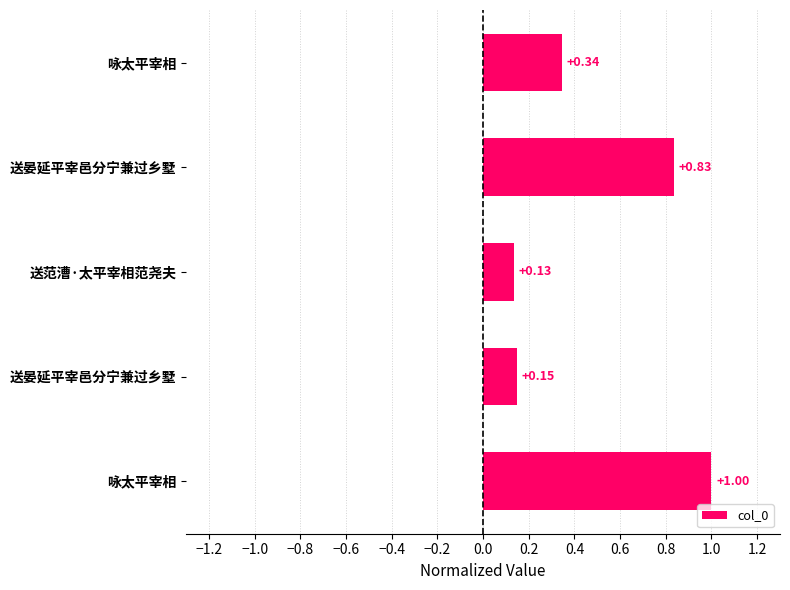

What is the approximate value at 送晏延平宰邑分宁兼过乡墅?

0.1